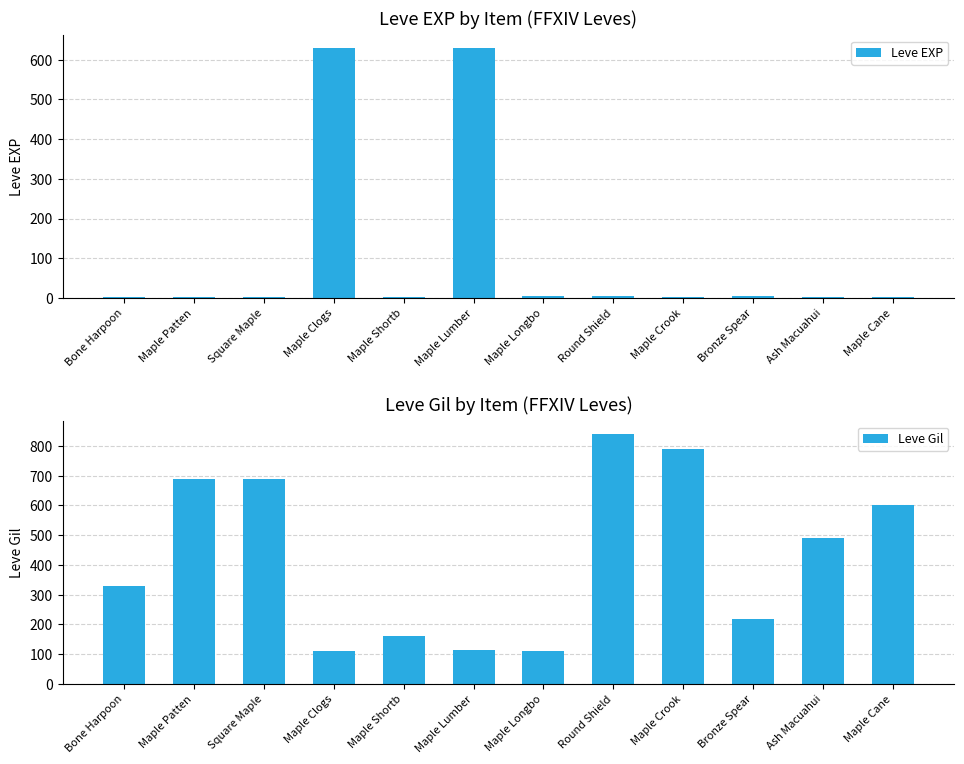

How many data points in Leve EXP are above 3?

5